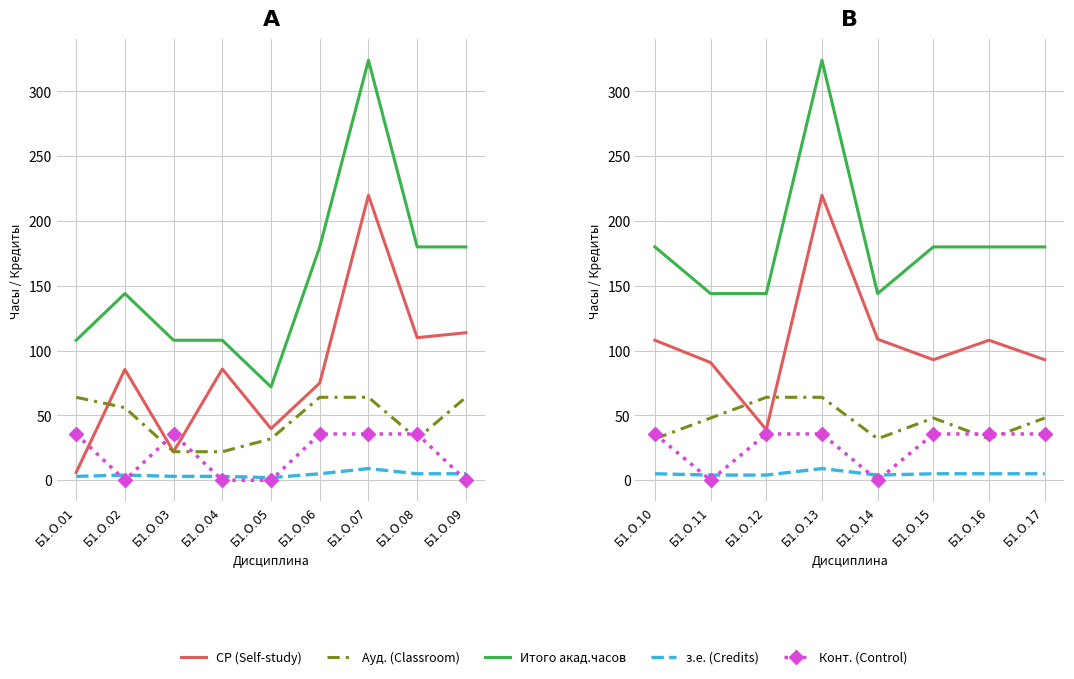

How many interior local valleys does the Конт. (Control) series have?

2